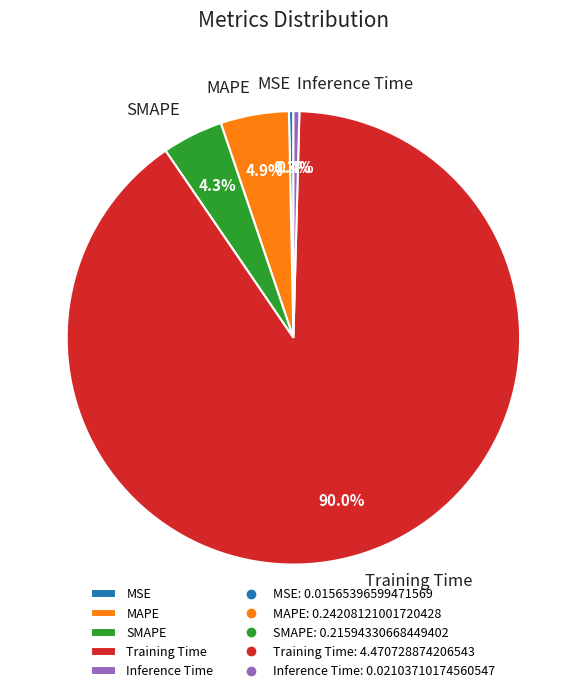

Count the number of slices in the pie.

5